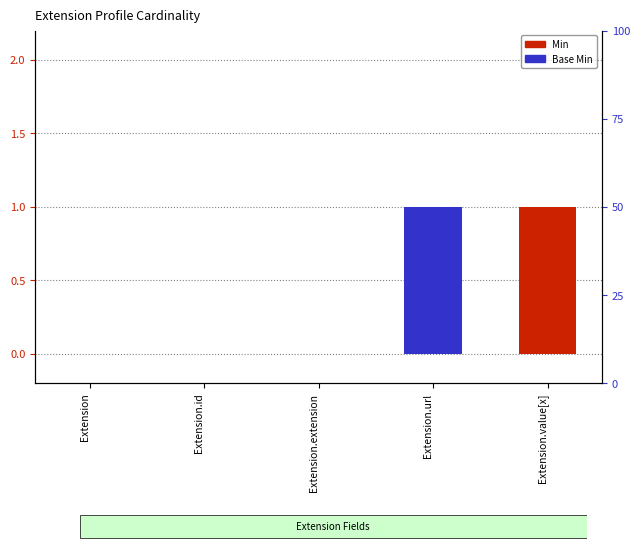

The Min series shows 0 at Extension.extension. True or false?

False